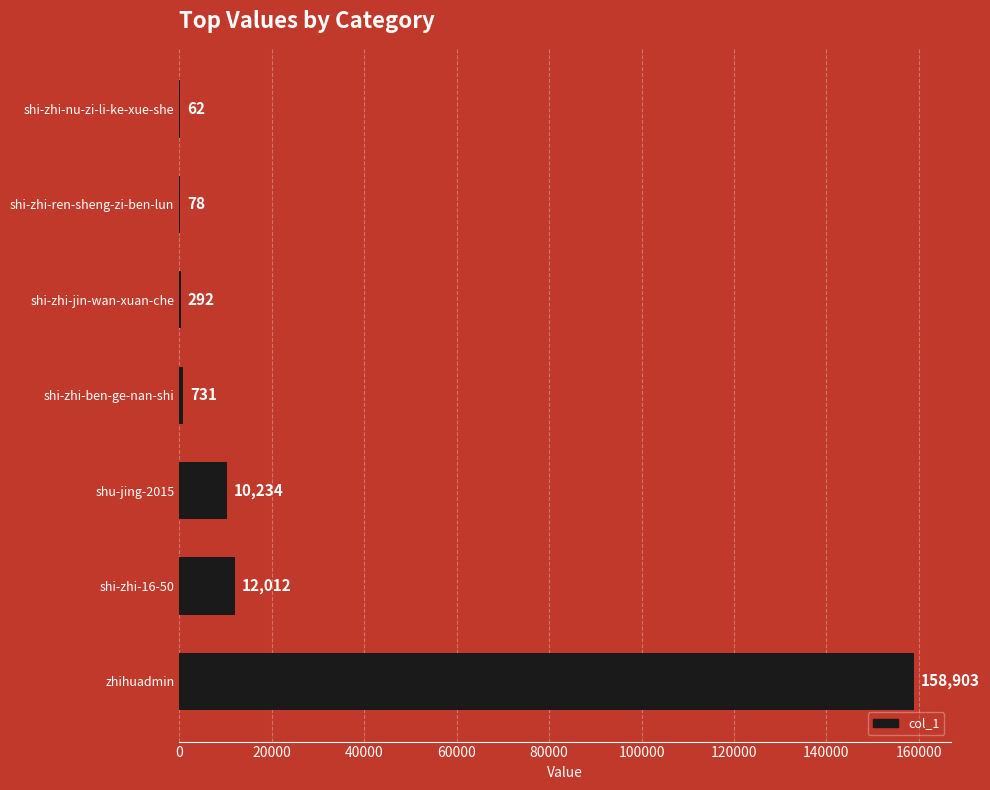

What is the ratio of the value at zhihuadmin to the value at shi-zhi-16-50?

13.2